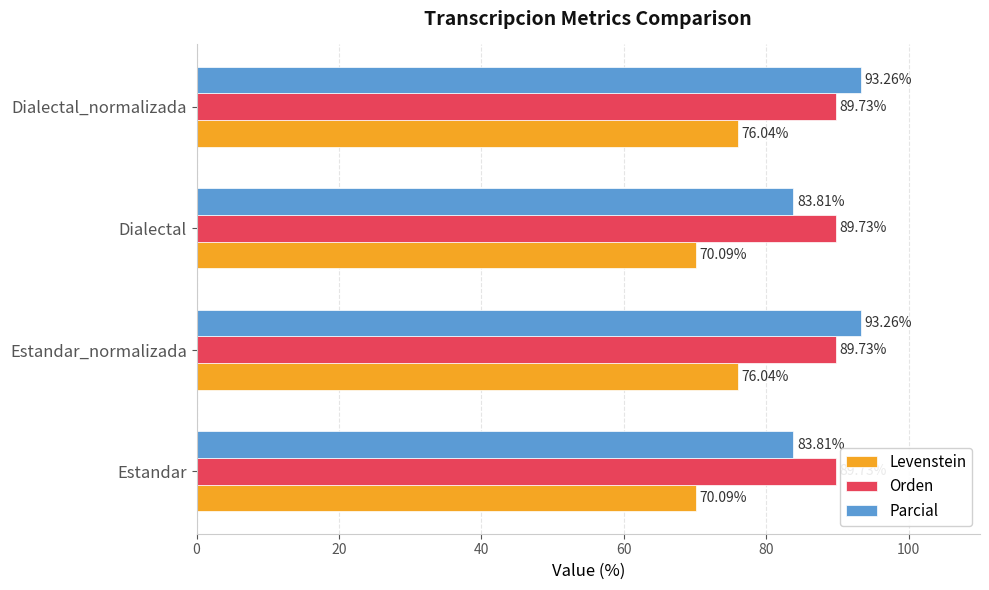

What is the total value across all series at Dialectal?

243.6